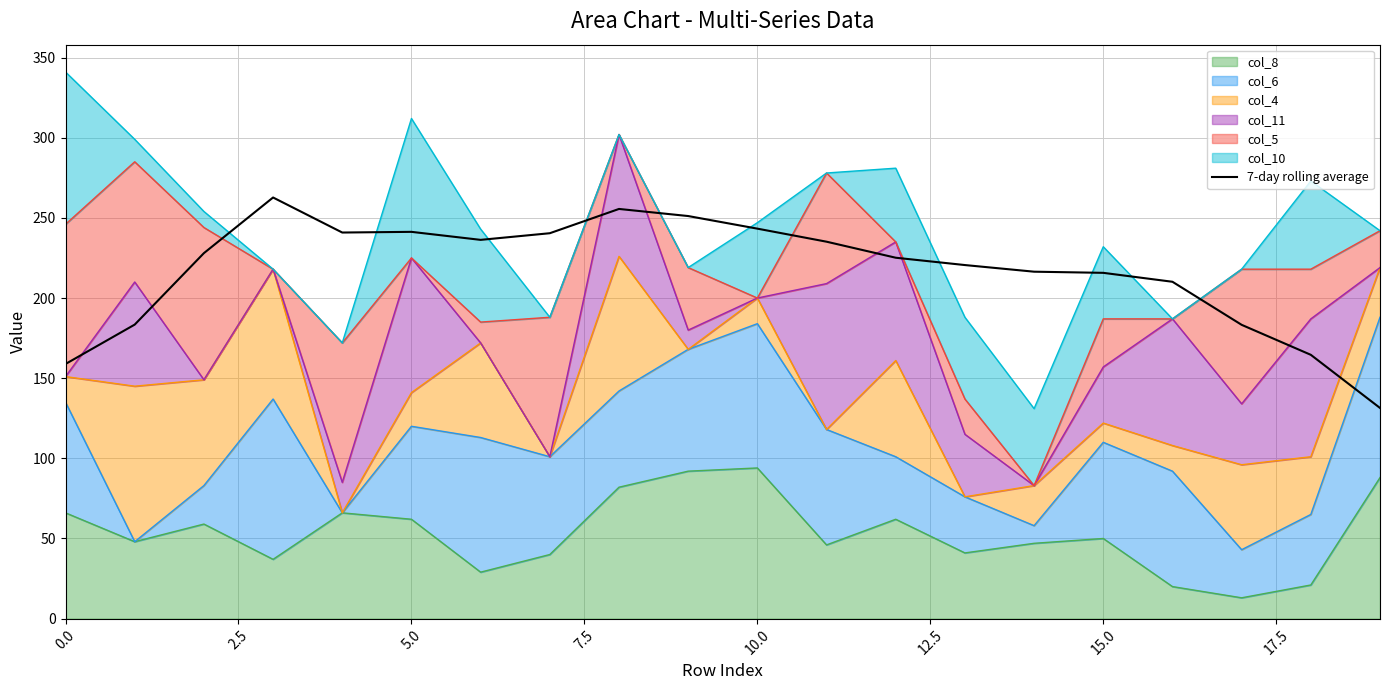

How many lines are shown in the chart?

1